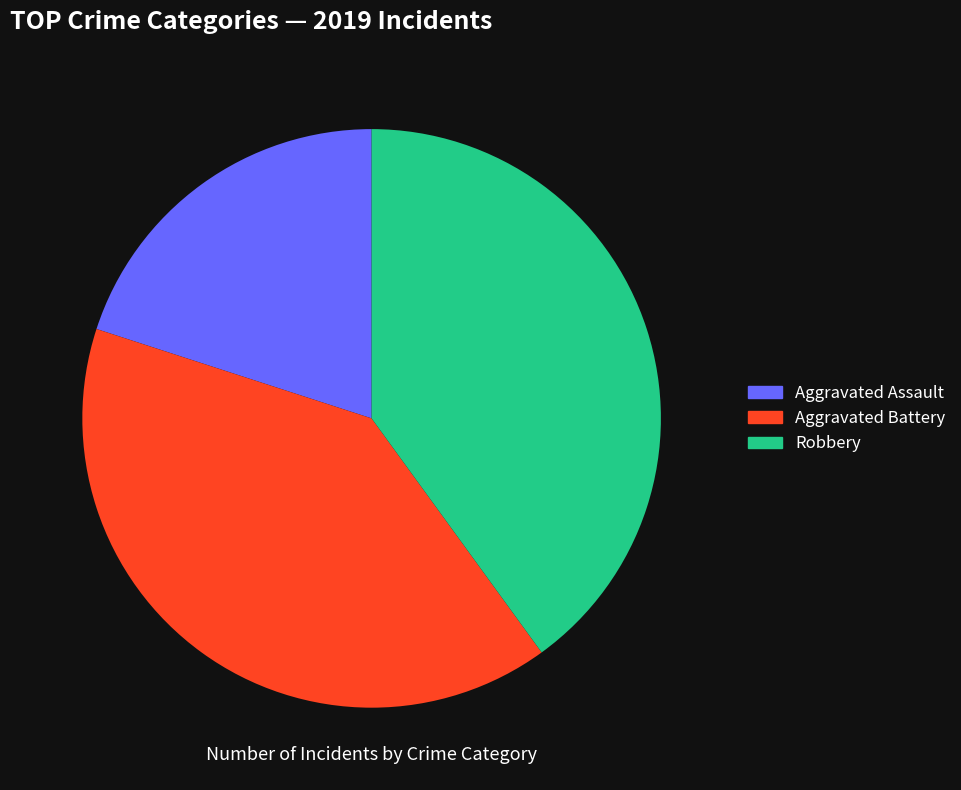

To the nearest percent, what percentage of the pie is Aggravated Assault?

20%